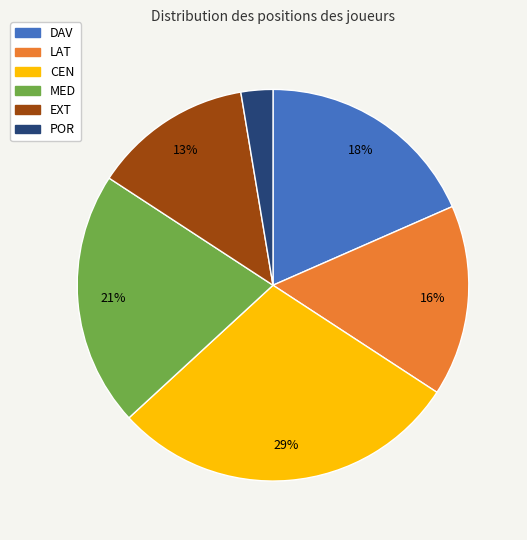

Which category has the smallest portion of the pie?

POR